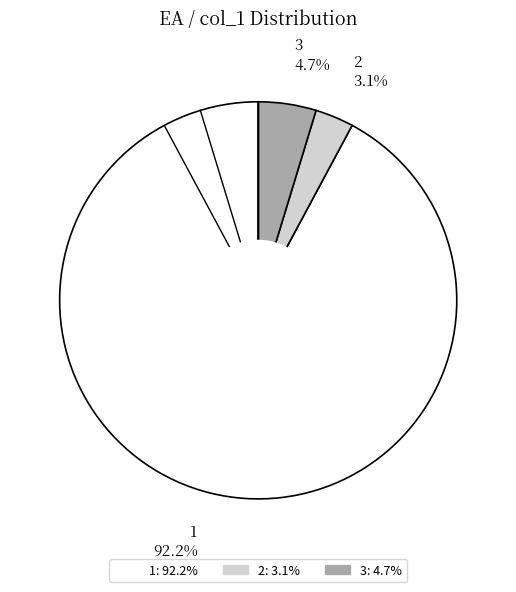

To the nearest percent, what is the average slice percentage?

33%